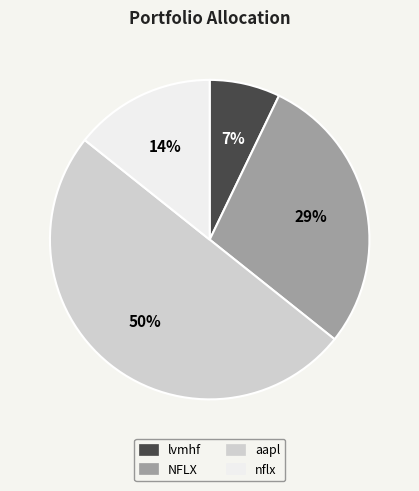

To the nearest percent, what is the difference between the aapl and nflx slice percentages?

36%